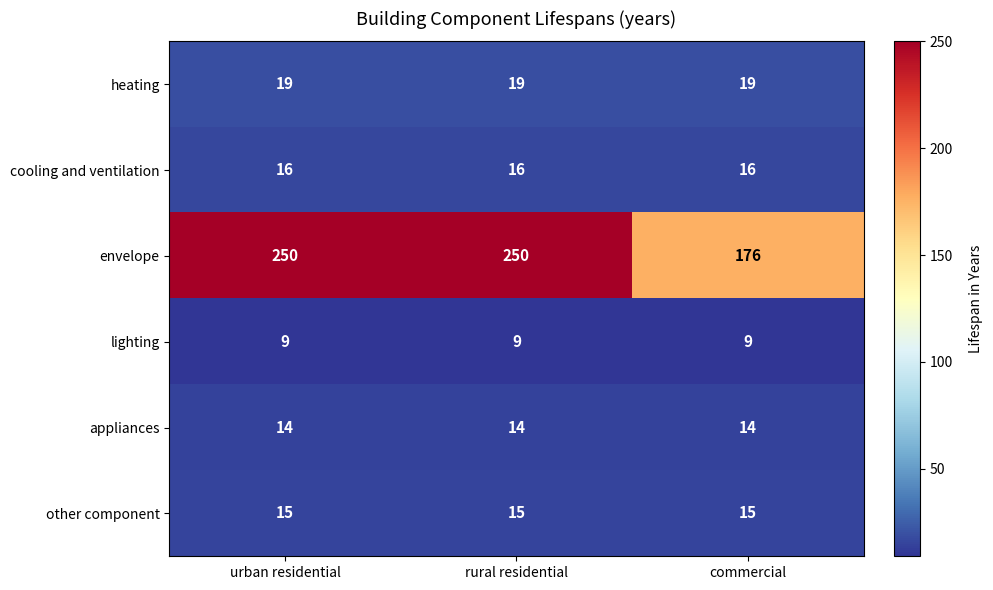

What is the greatest value displayed?

250